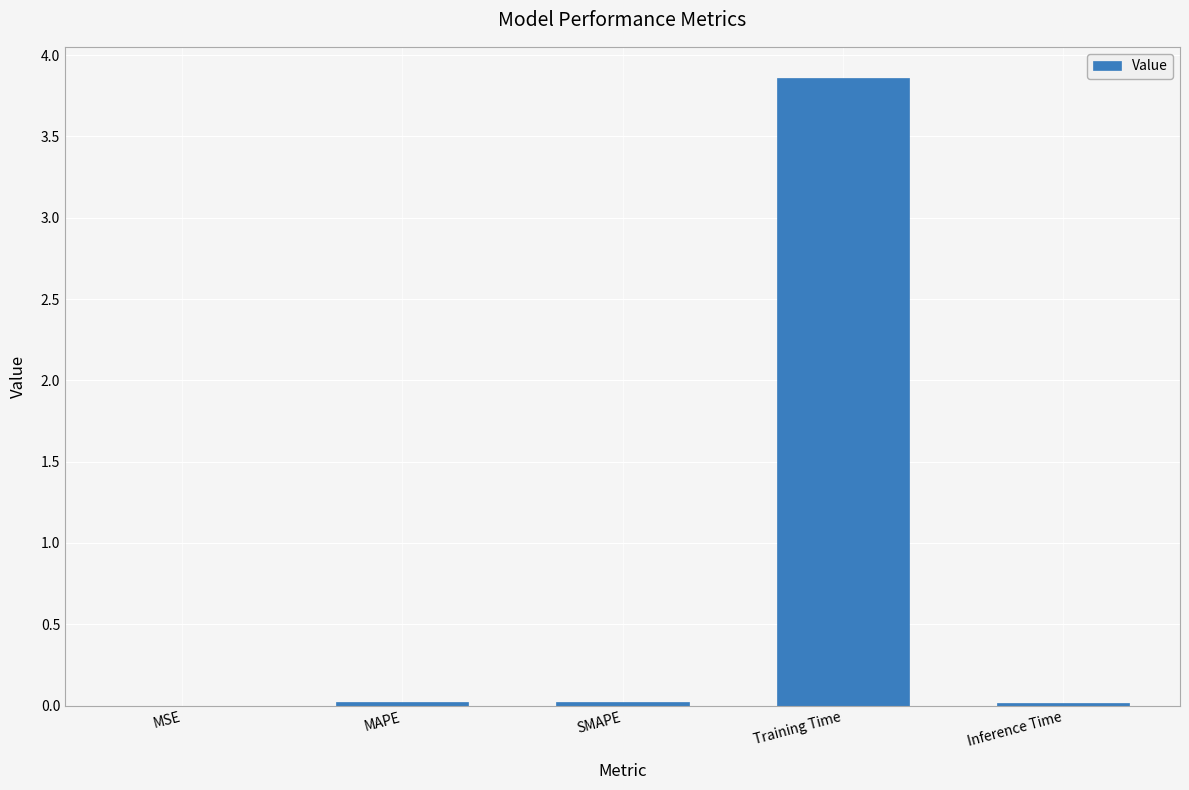

Which label corresponds to the largest value in the chart?

Training Time